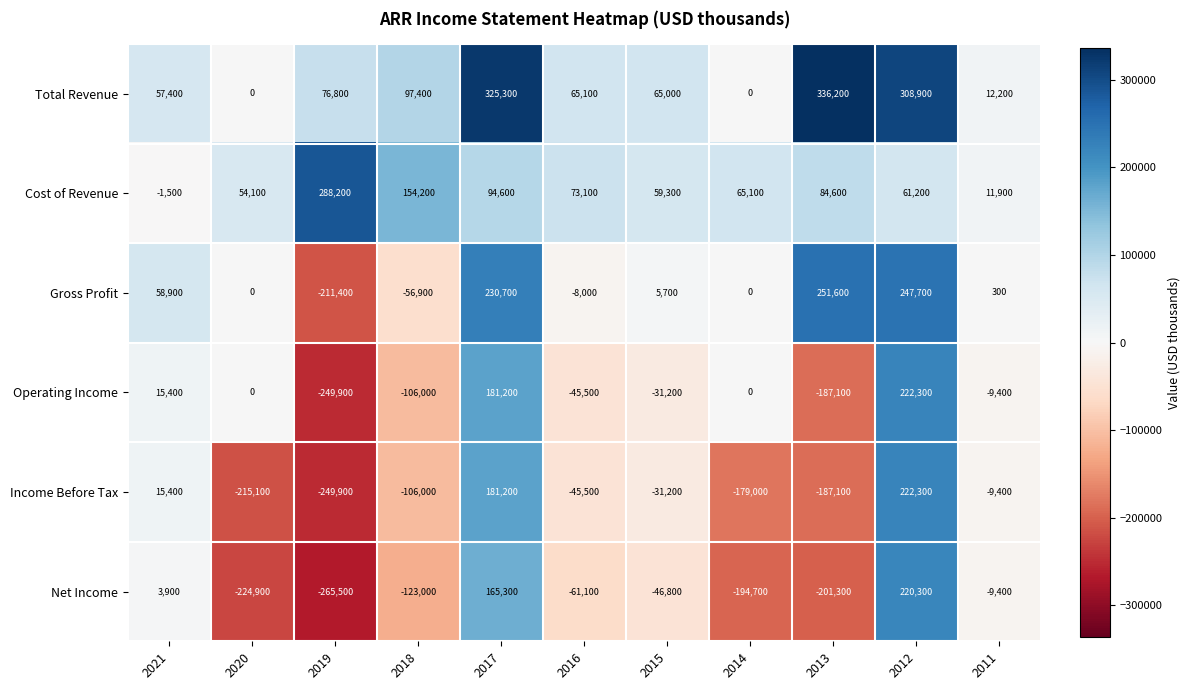

What is the sum of all Gross Profit values?

518600